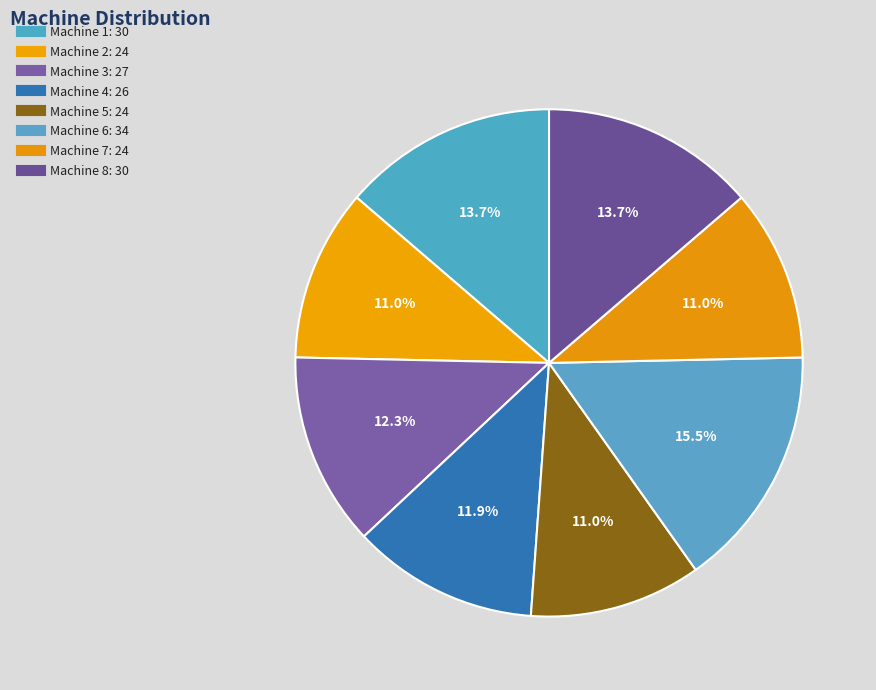

Is it true that Machine 4 is 5% of the pie?

False